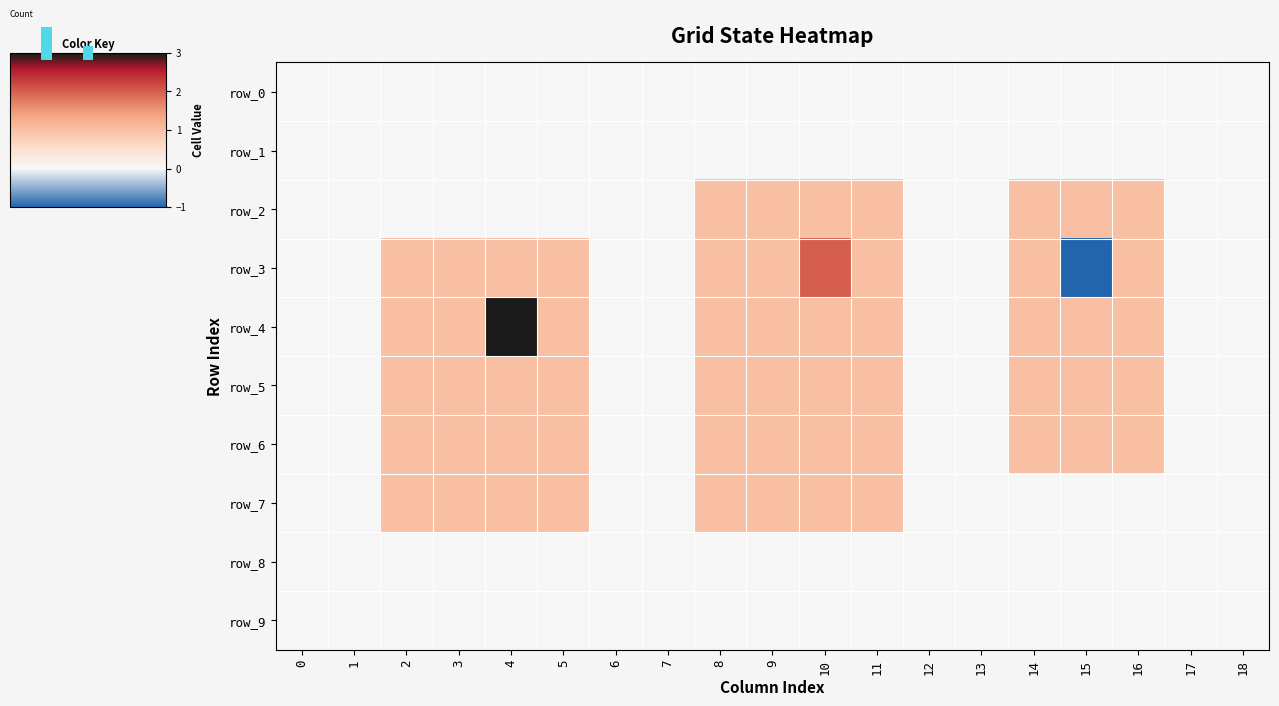

Between 0 and 10, which series saw the biggest shift?

row_3